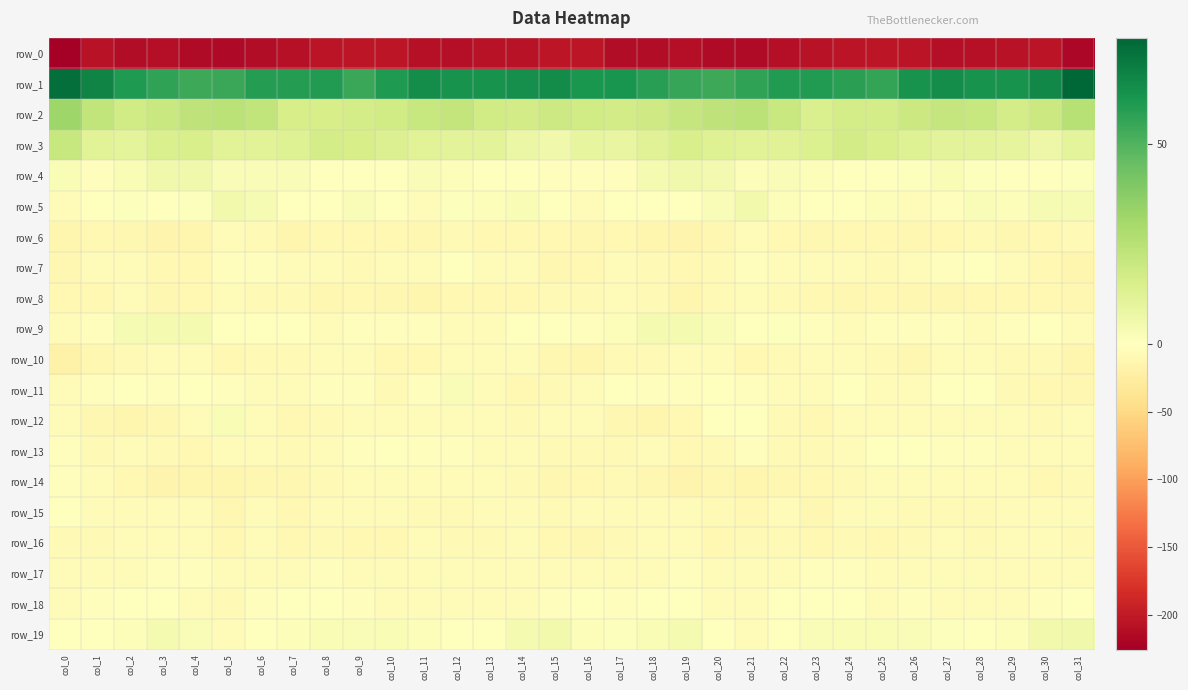

What is the spread (max minus min) of values at col_21?

270.2